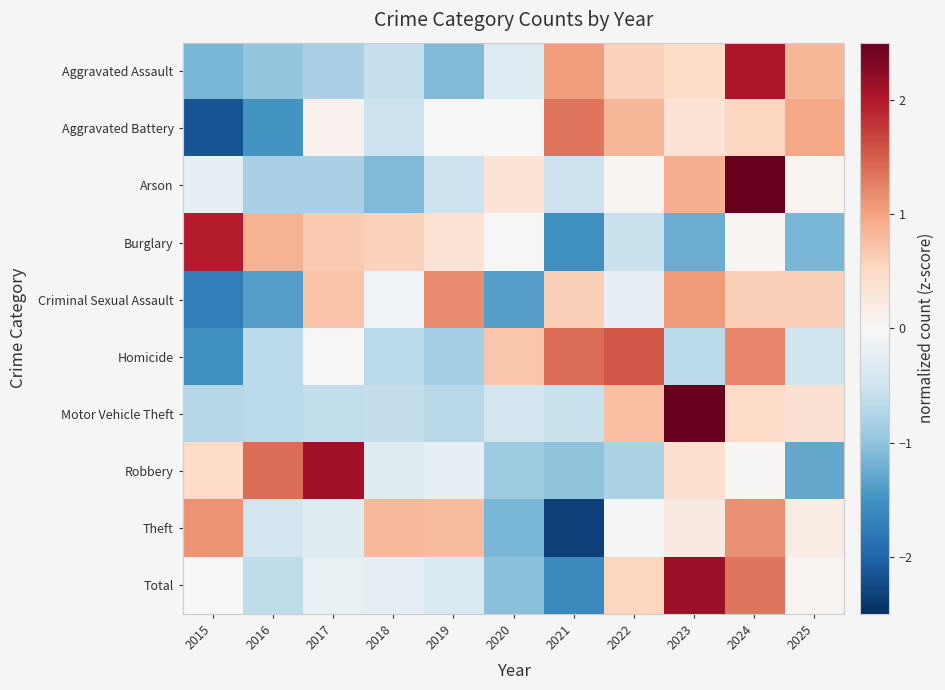

At which category does the chart reach its minimum across all series?

2021